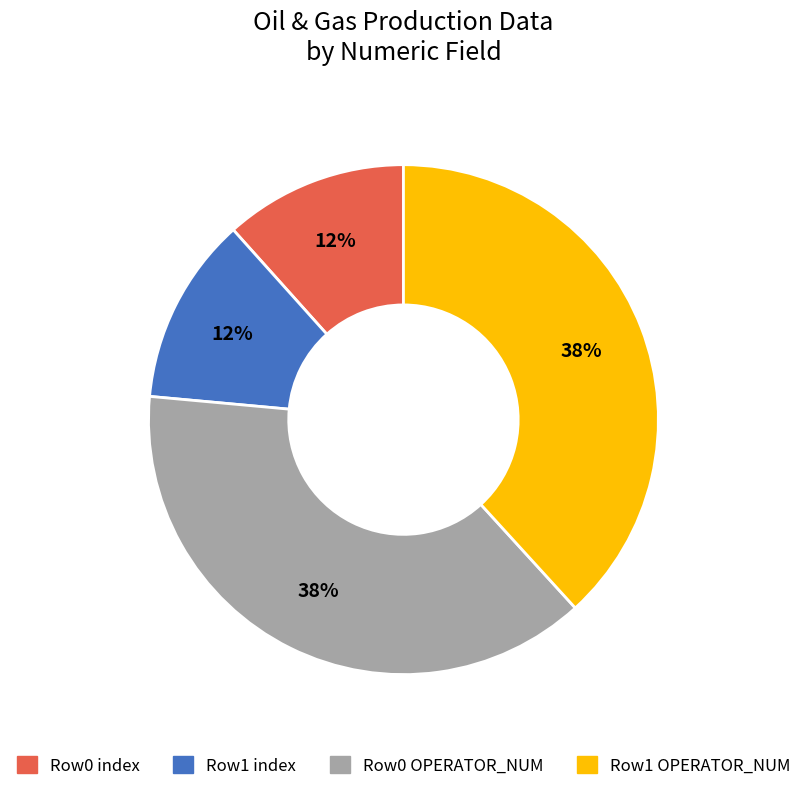

To the nearest percent, what percentage of the pie is Row0 index?

12%